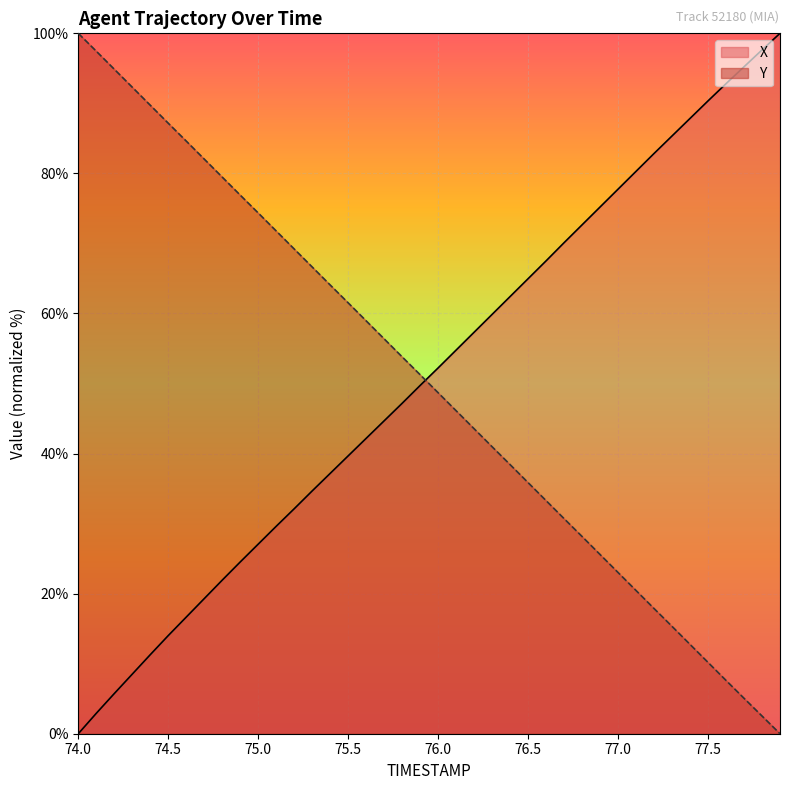

Which series has the largest total across all categories?

X